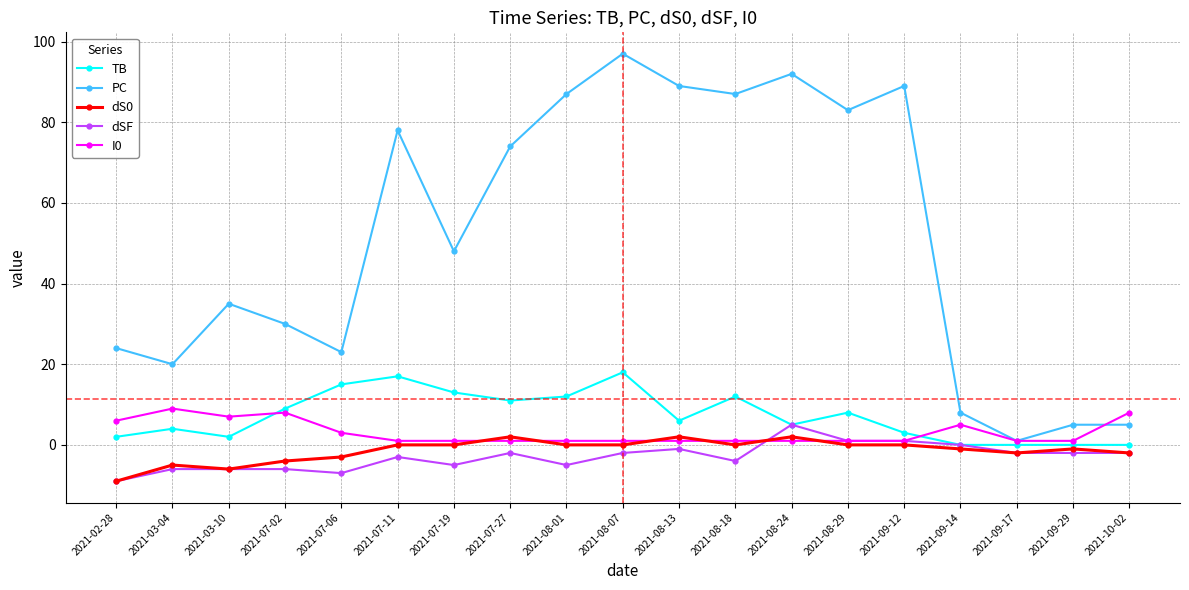

What are all the series names shown in the legend?

TB, PC, dS0, dSF, I0